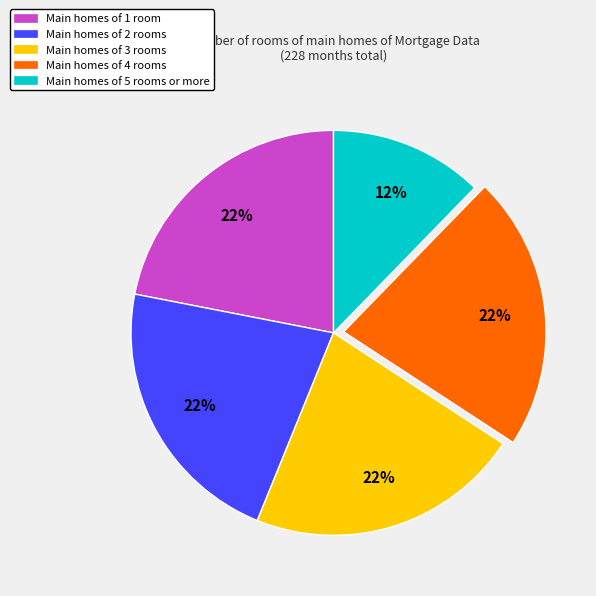

Do Main homes of 4 rooms and Main homes of 2 rooms together represent more than half of the pie?

No